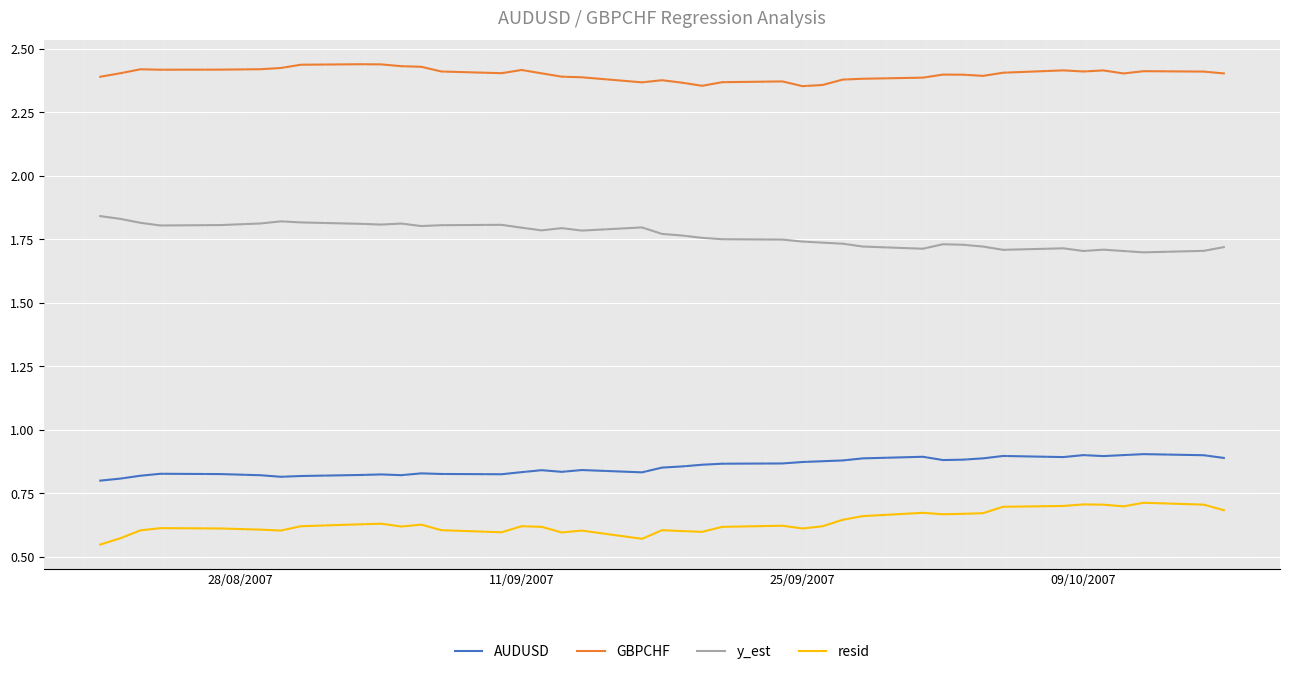

What are all the series names shown in the legend?

AUDUSD, GBPCHF, y_est, resid